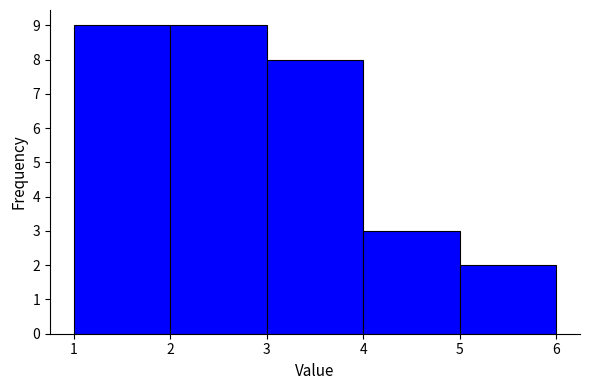

How tall is the bar that spans 1 to 2 on the x-axis? The values are not printed on the chart, so give them approximately, as read against the axis.

9